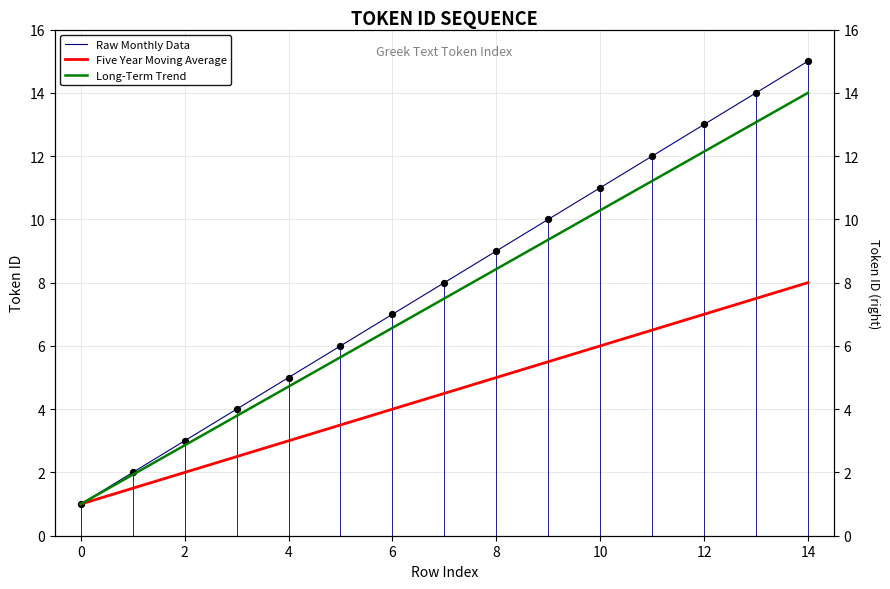

Which series has the largest total across all categories?

Raw Monthly Data